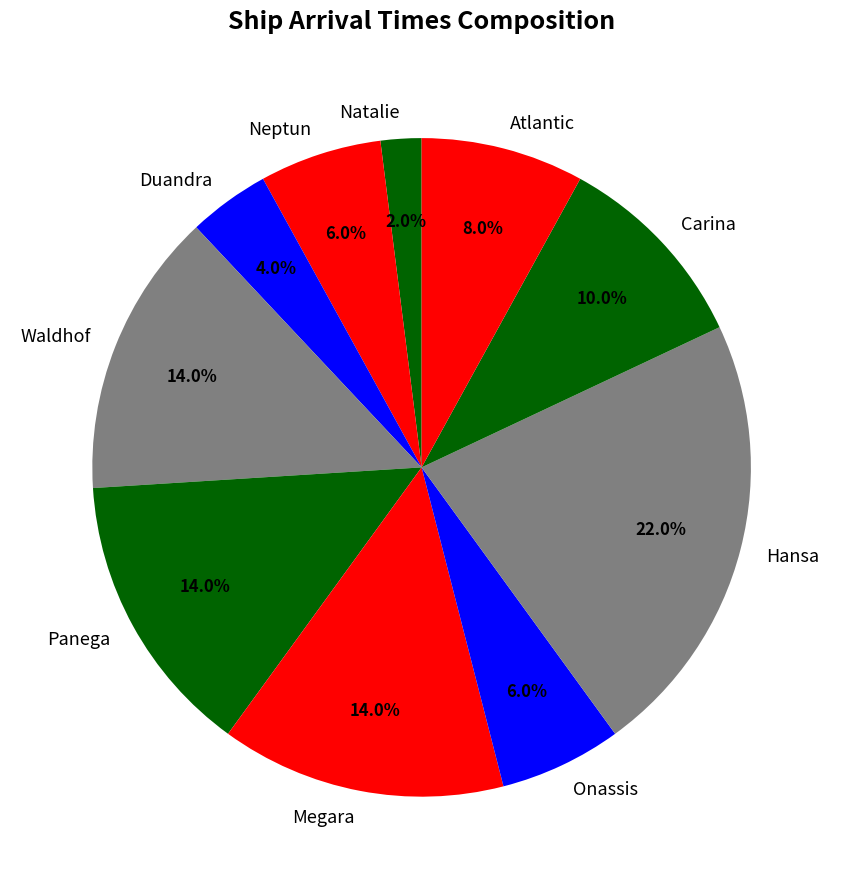

Is Onassis the majority of the pie?

No